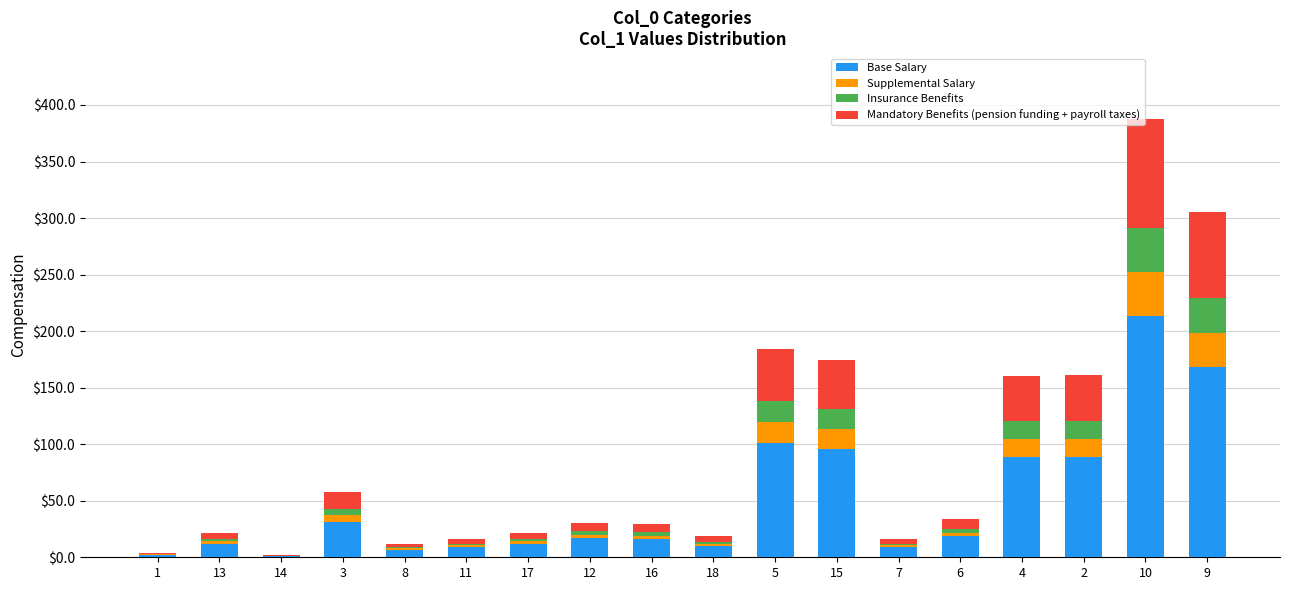

At which category is the sum across all series the highest?

10